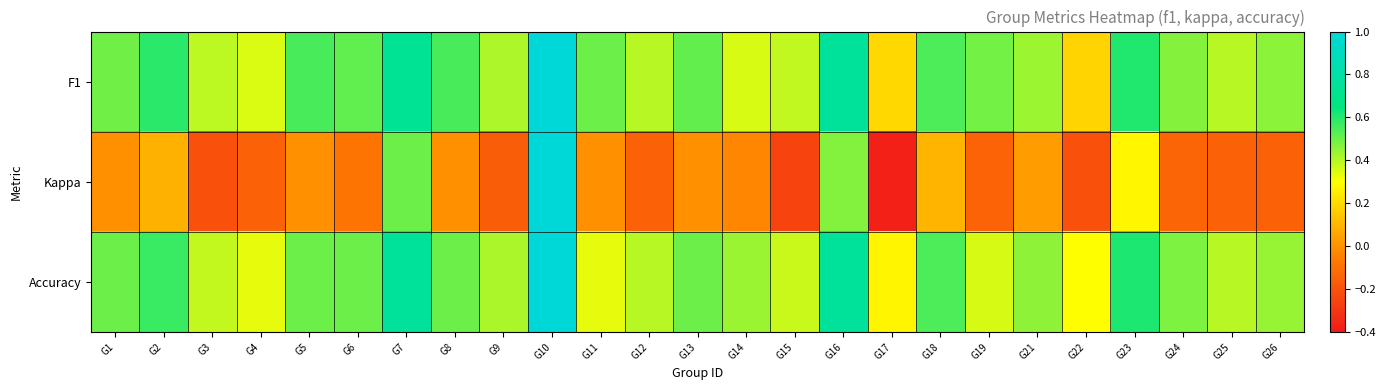

Reading left to right, extract all data points from this chart.

F1: G1=0.5	G2=0.6	G3=0.4	G4=0.4	G5=0.5	G6=0.5	G7=0.7	G8=0.5	G9=0.4	G10=1.0	G11=0.5	G12=0.4	G13=0.5	G14=0.4	G15=0.4	G16=0.8	G17=0.2	G18=0.5	G19=0.5	G21=0.4	G22=0.2	G23=0.6	G24=0.5	G25=0.4	G26=0.5
Kappa: G1=0.0	G2=0.1	G3=-0.2	G4=-0.2	G5=0.0	G6=-0.1	G7=0.5	G8=0.0	G9=-0.2	G10=1.0	G11=0.0	G12=-0.2	G13=0.0	G14=-0.0	G15=-0.2	G16=0.5	G17=-0.4	G18=0.1	G19=-0.1	G21=0.0	G22=-0.2	G23=0.3	G24=-0.1	G25=-0.2	G26=-0.2
Accuracy: G1=0.5	G2=0.6	G3=0.4	G4=0.3	G5=0.5	G6=0.5	G7=0.8	G8=0.5	G9=0.4	G10=1.0	G11=0.3	G12=0.4	G13=0.5	G14=0.4	G15=0.4	G16=0.8	G17=0.3	G18=0.5	G19=0.4	G21=0.5	G22=0.3	G23=0.6	G24=0.5	G25=0.4	G26=0.4